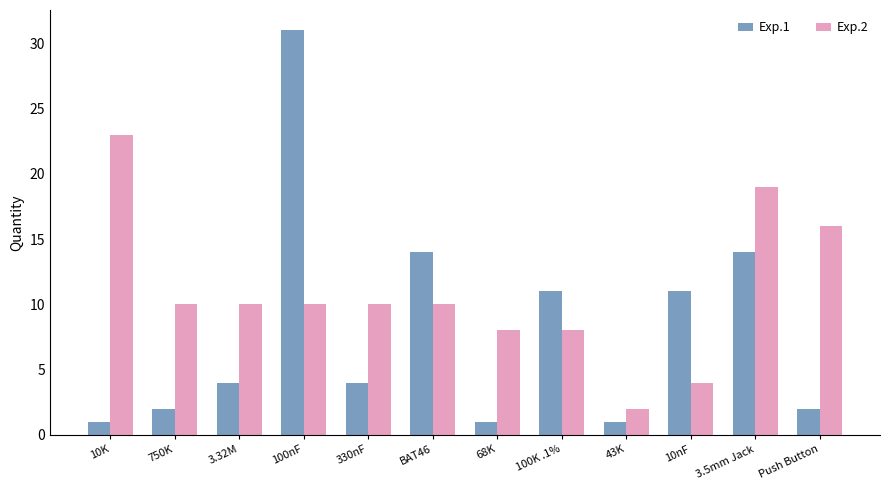

Does the chart contain stacked bars?

No